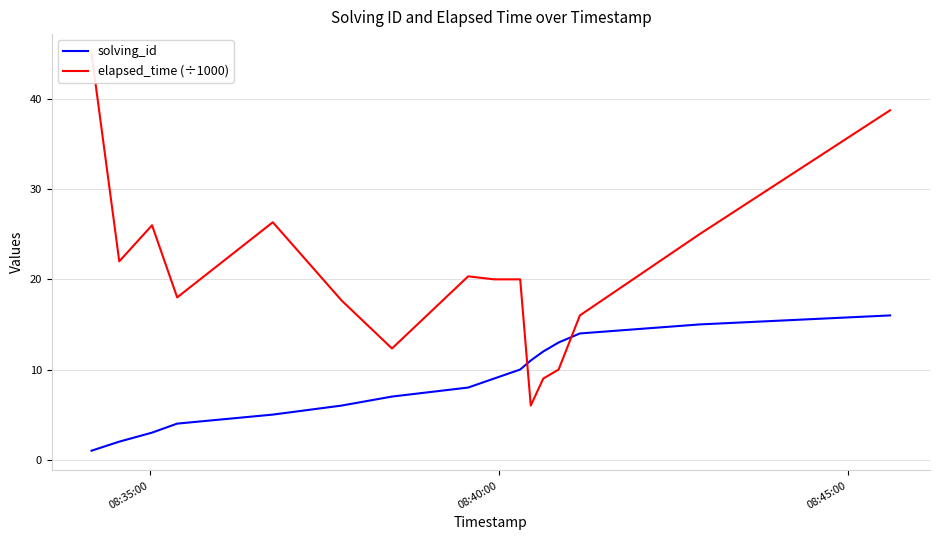

At which label does elapsed_time (÷1000) first exceed 20?

08:35:00